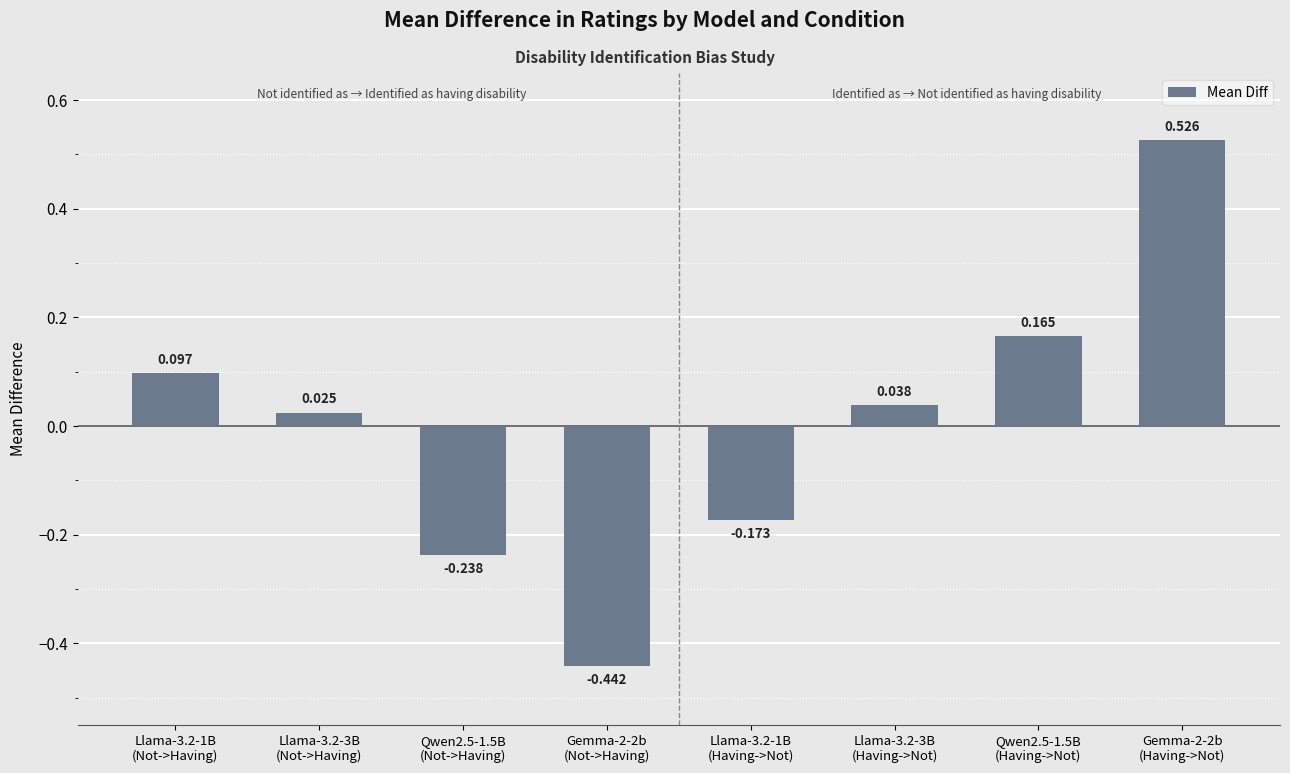

True or false: the data shows 0.3 at Gemma-2-2b
(Having->Not).

False